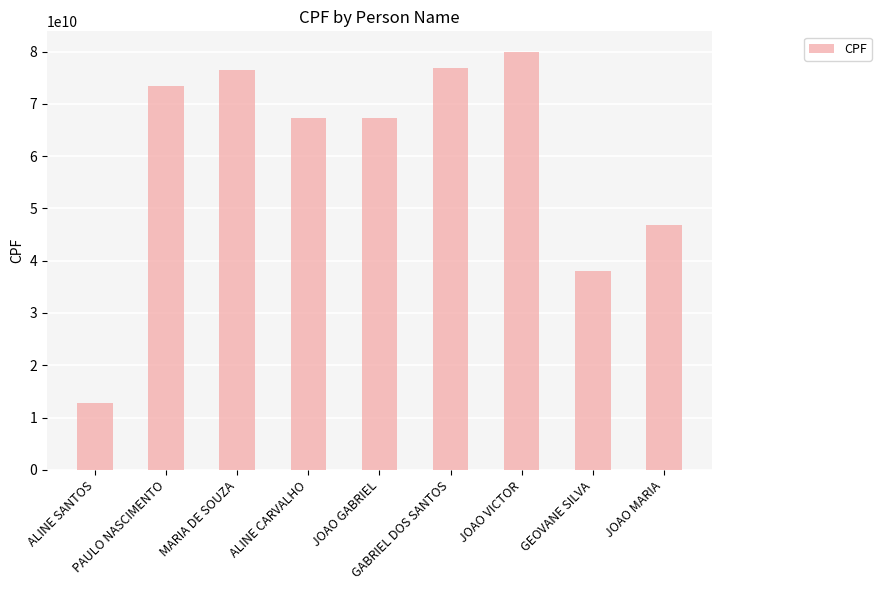

Is it true that the value at JOAO MARIA is 20463964591?

False